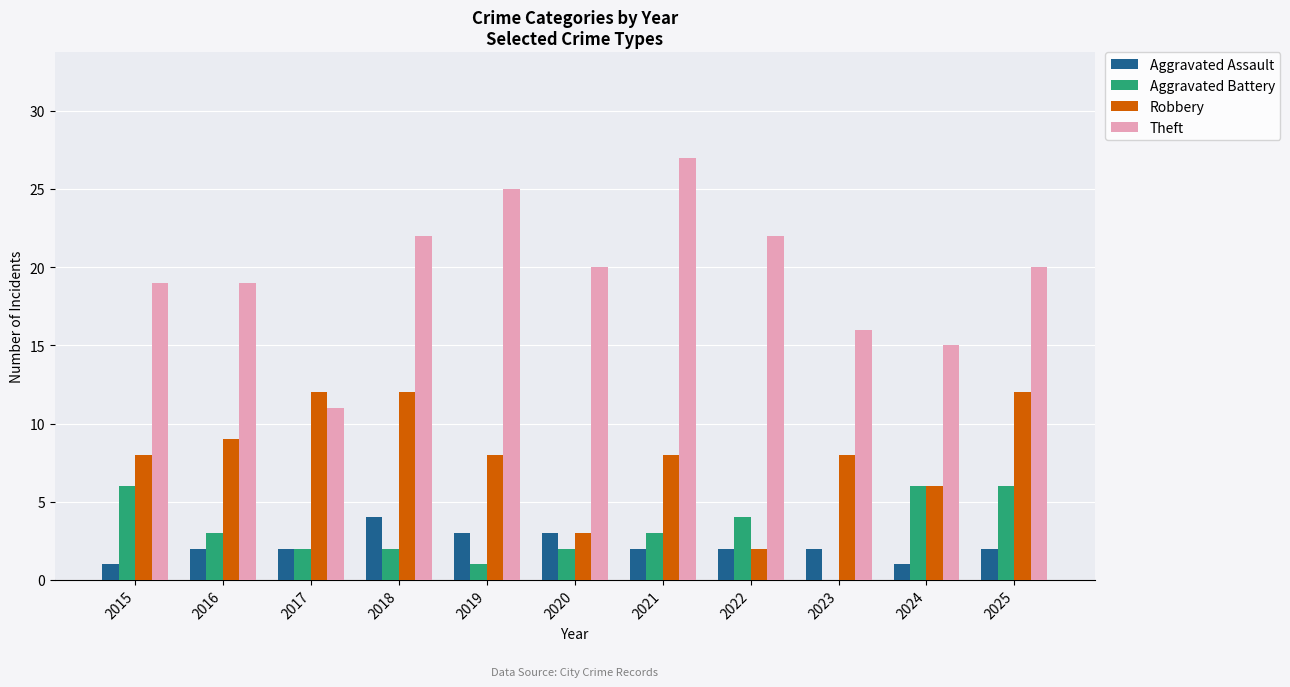

Reading left to right, what are all the values shown in this chart?

Aggravated Assault: 1	2	2	4	3	3	2	2	2	1	2
Aggravated Battery: 6	3	2	2	1	2	3	4	0	6	6
Robbery: 8	9	12	12	8	3	8	2	8	6	12
Theft: 19	19	11	22	25	20	27	22	16	15	20